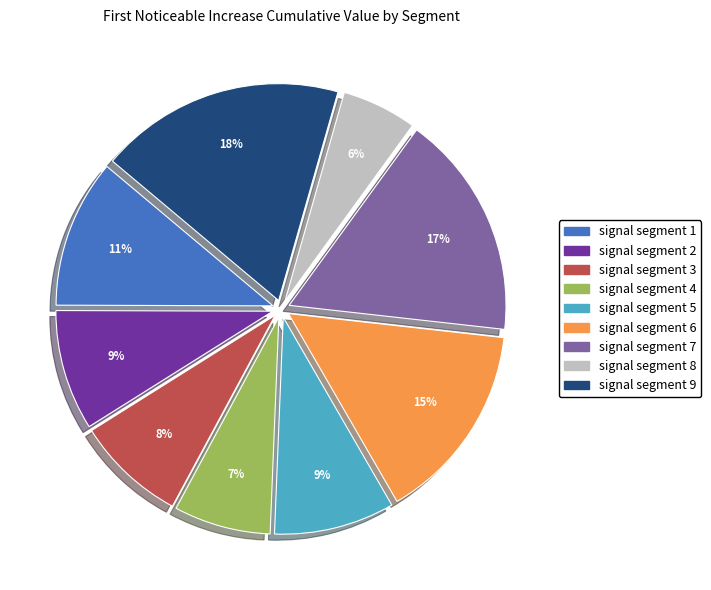

Which slice is the largest?

signal segment 9